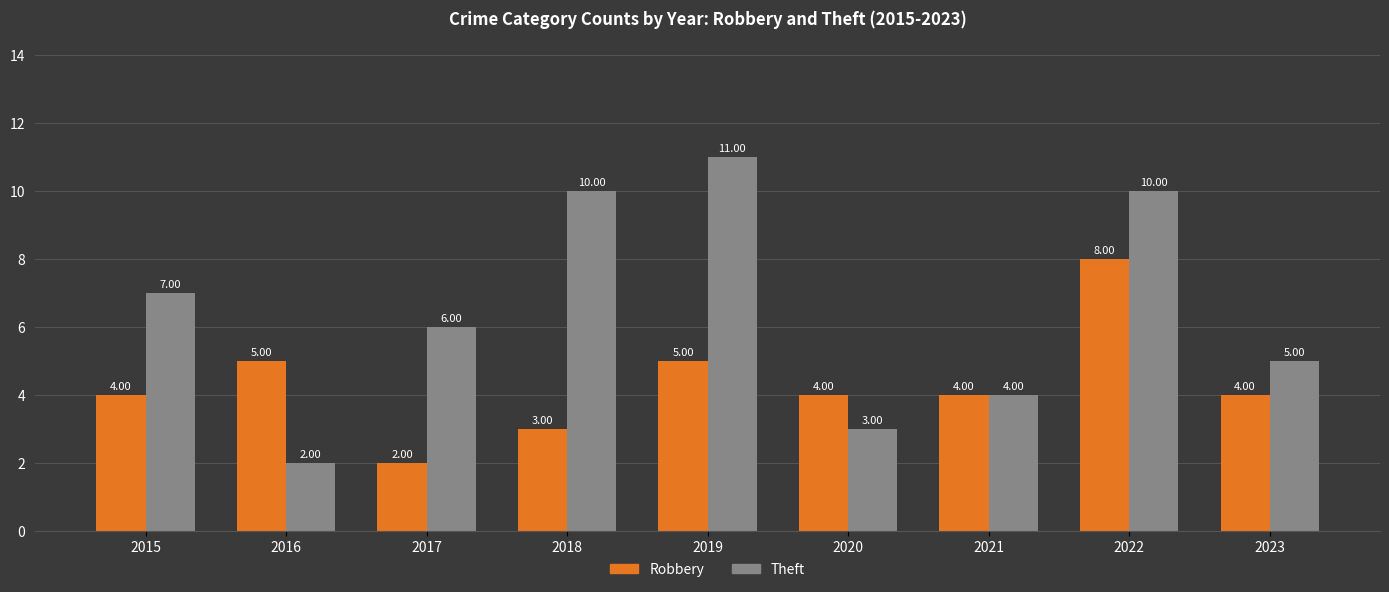

Is it true that Theft equals 5 at 2023?

True